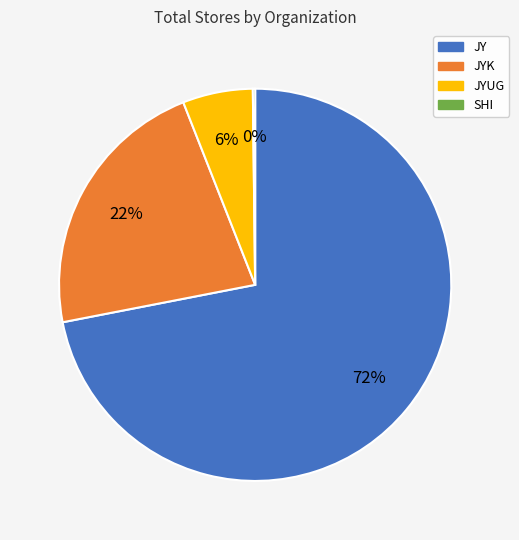

To the nearest percent, what portion does JY represent?

72%